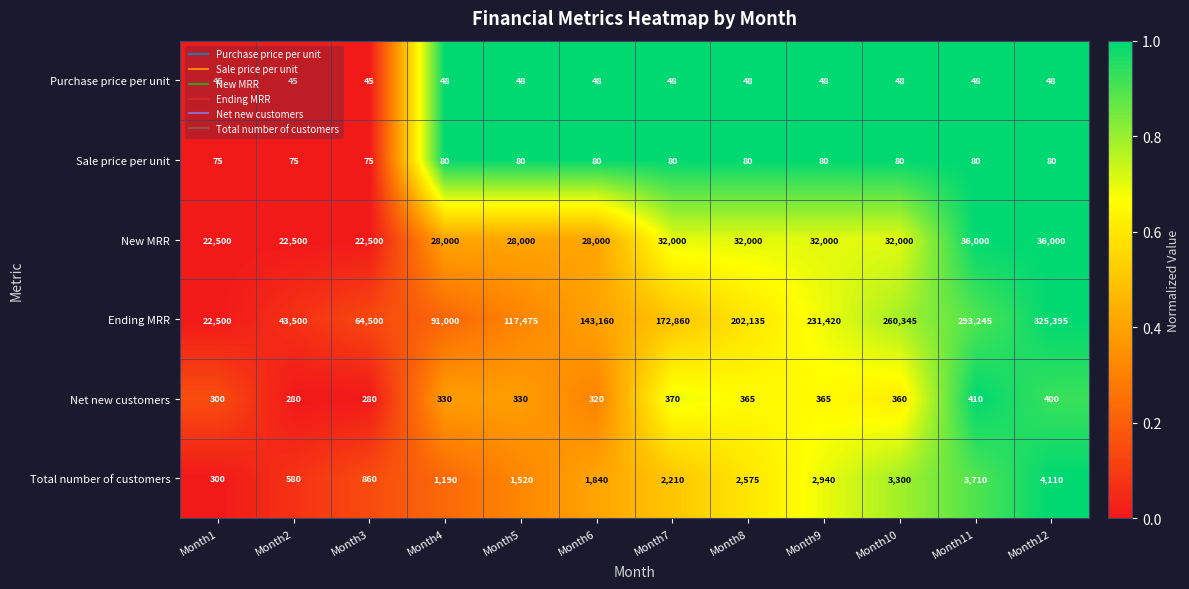

What is the lowest value of the Net new customers series?

280